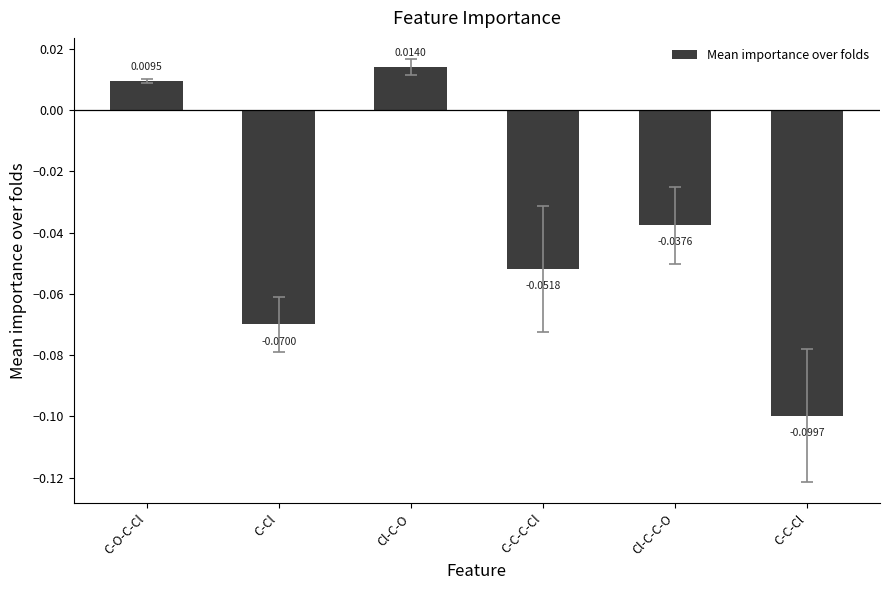

What position from the left is Cl-C-C-O?

5